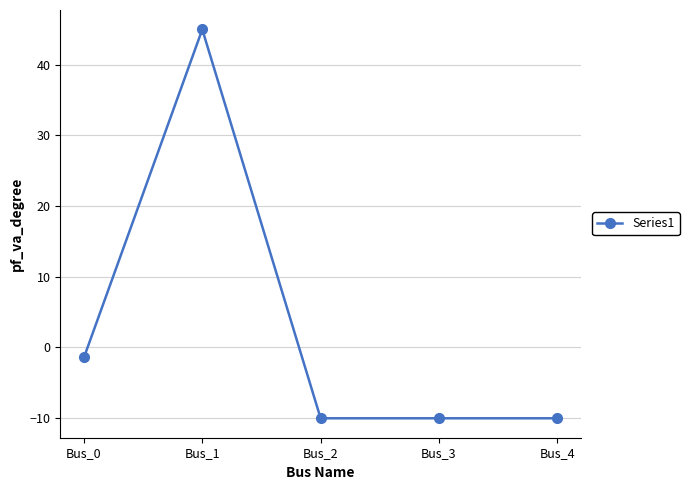

Which label corresponds to the largest value in the chart?

Bus_1